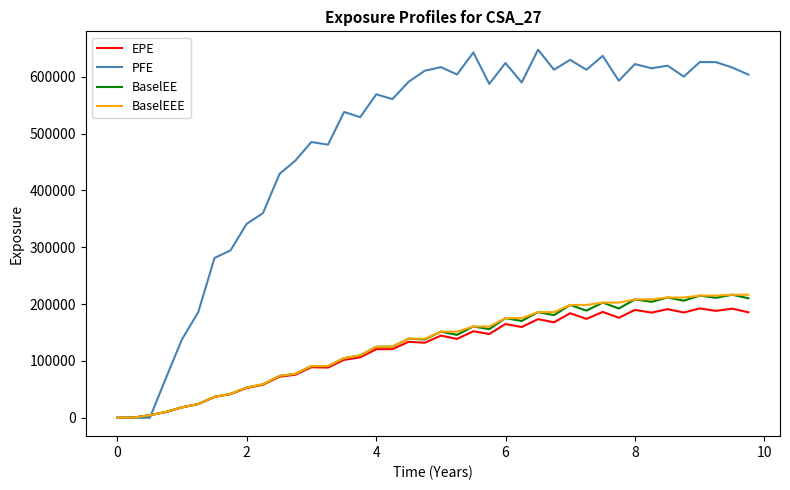

Which series has the largest range (max minus min)?

PFE